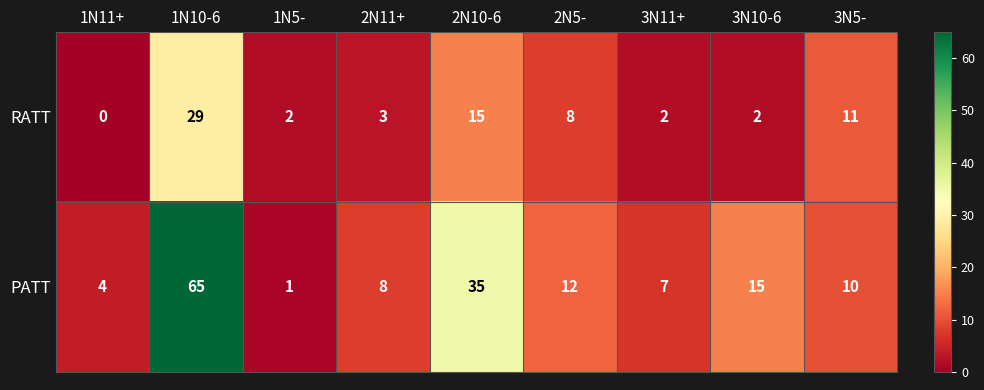

Reading right to left, extract all data points from this chart.

RATT: 3N5-=11	3N10-6=2	3N11+=2	2N5-=8	2N10-6=15	2N11+=3	1N5-=2	1N10-6=29	1N11+=0
PATT: 3N5-=10	3N10-6=15	3N11+=7	2N5-=12	2N10-6=35	2N11+=8	1N5-=1	1N10-6=65	1N11+=4